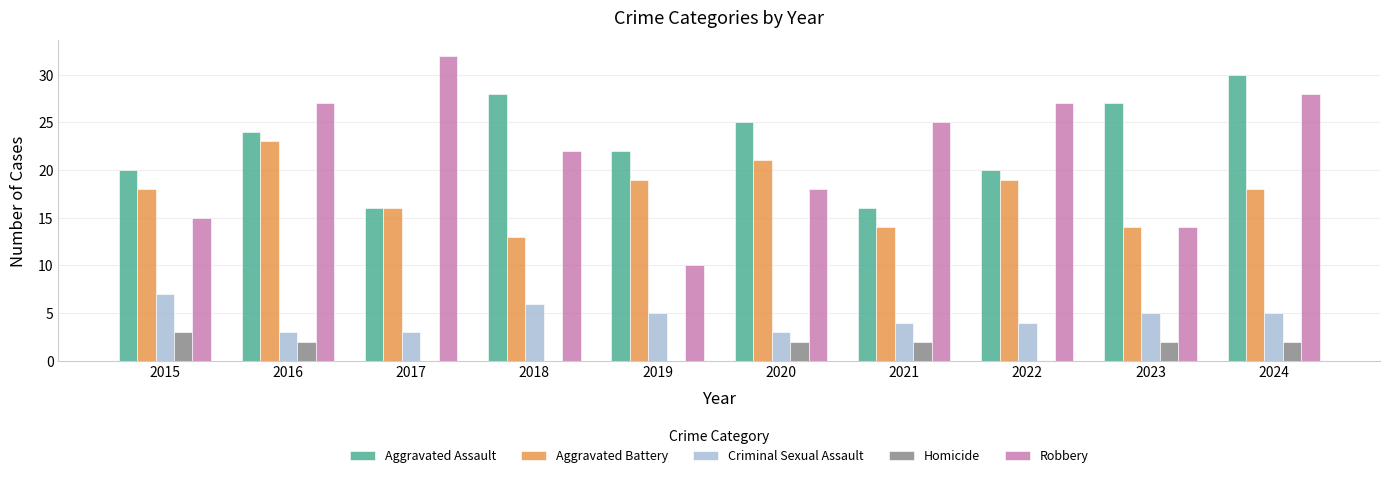

Which series changed the most between 2020 and 2024?

Robbery